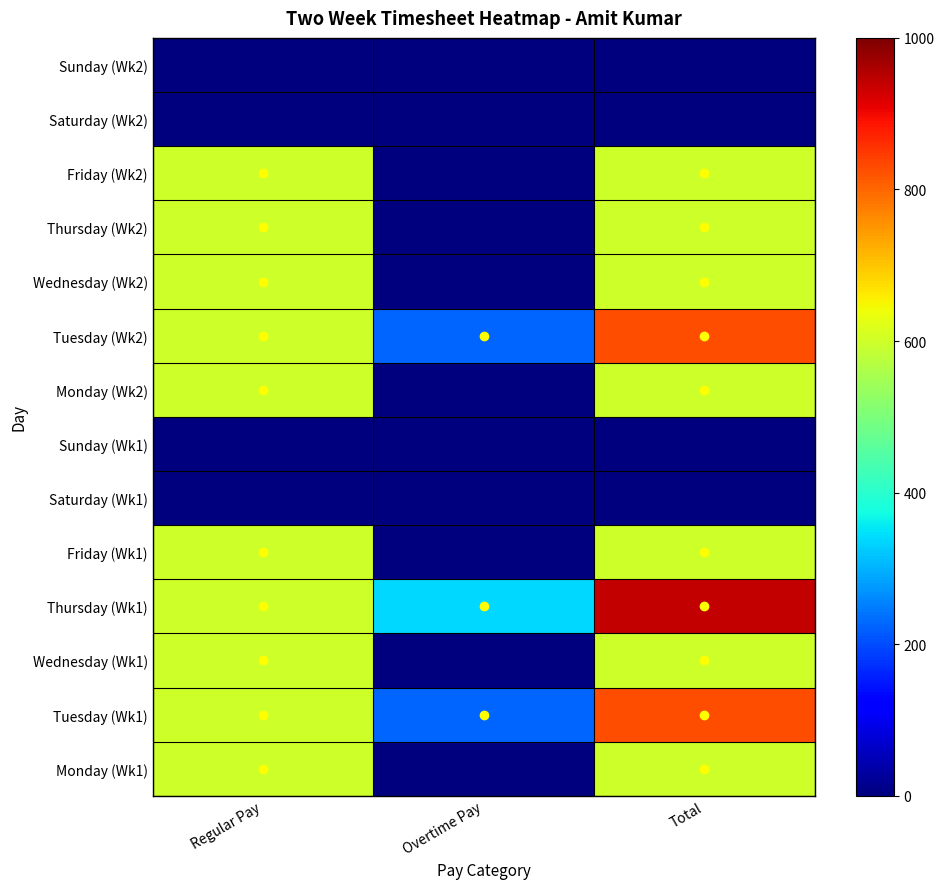

At Regular Pay, list the series in order from largest to smallest.

Monday (Wk1), Tuesday (Wk1), Wednesday (Wk1), Thursday (Wk1), Friday (Wk1), Monday (Wk2), Tuesday (Wk2), Wednesday (Wk2), Thursday (Wk2), Friday (Wk2), Saturday (Wk1), Sunday (Wk1), Saturday (Wk2), Sunday (Wk2)